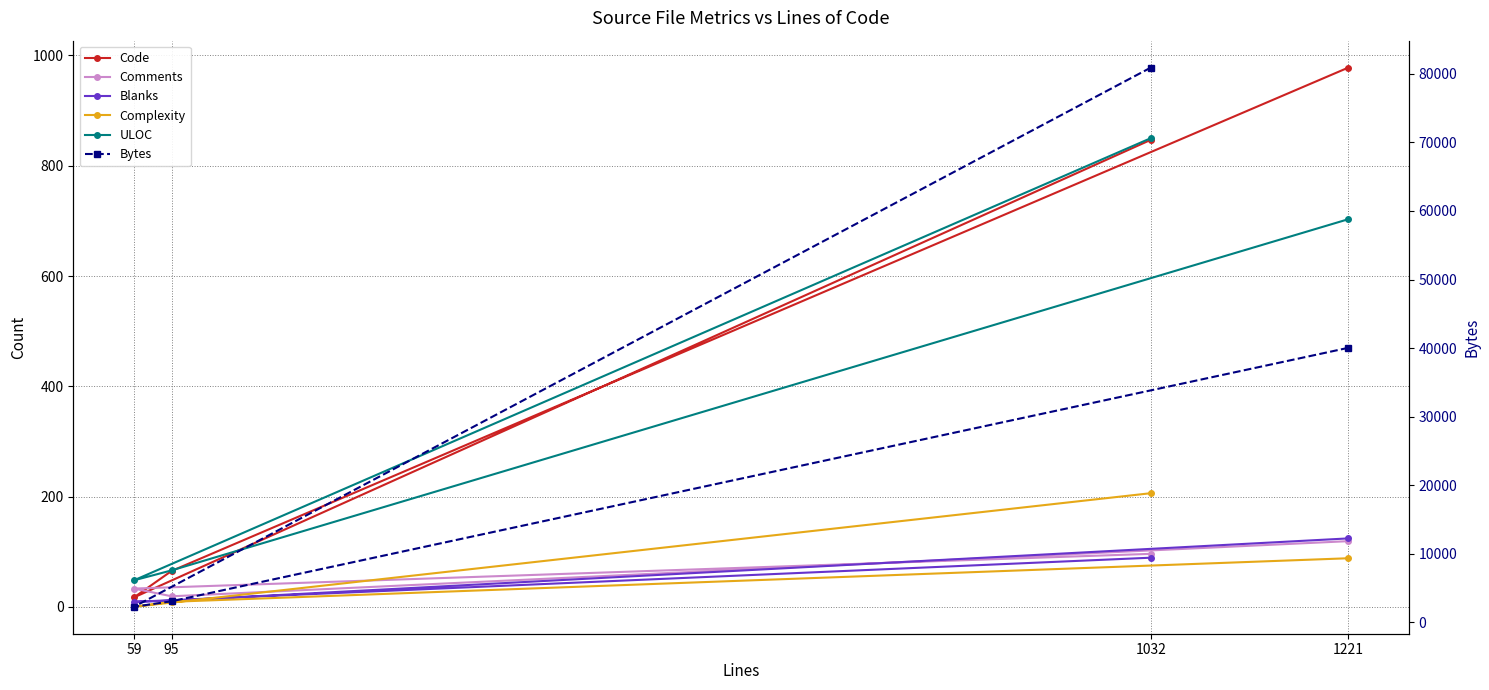

Where is the first local minimum for Bytes?

59